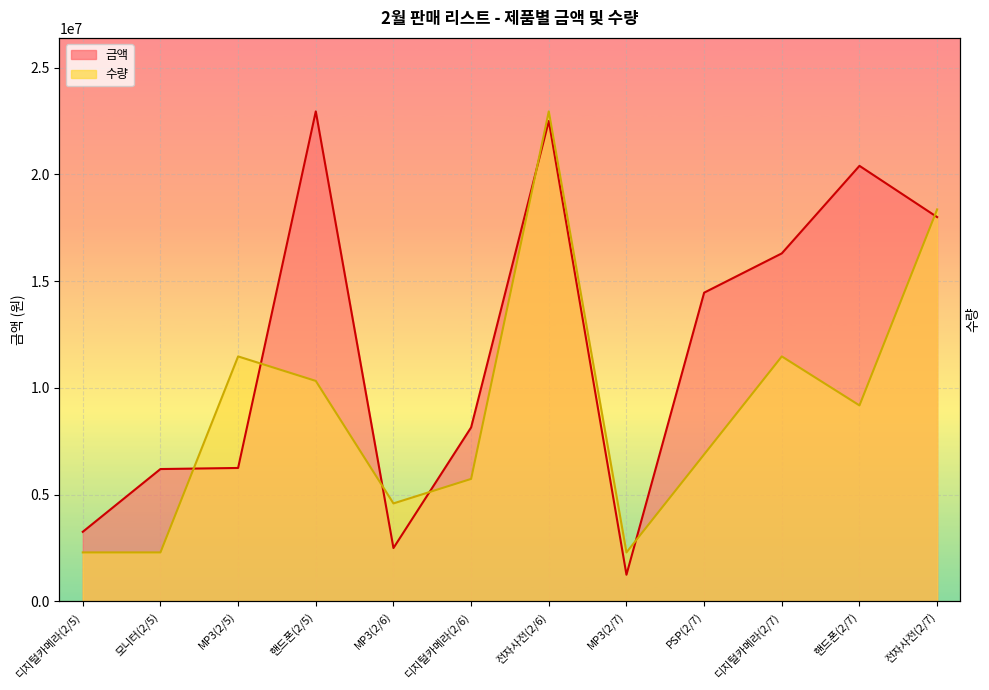

Which category has the lowest value in the 금액 series?

MP3(2/7)